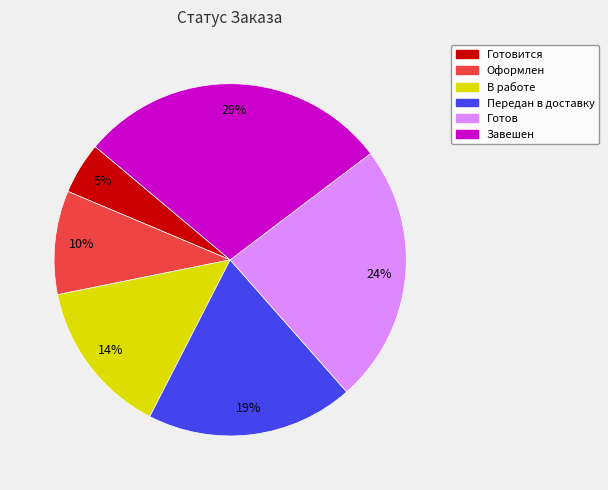

Does Оформлен account for over 50% of the chart?

No